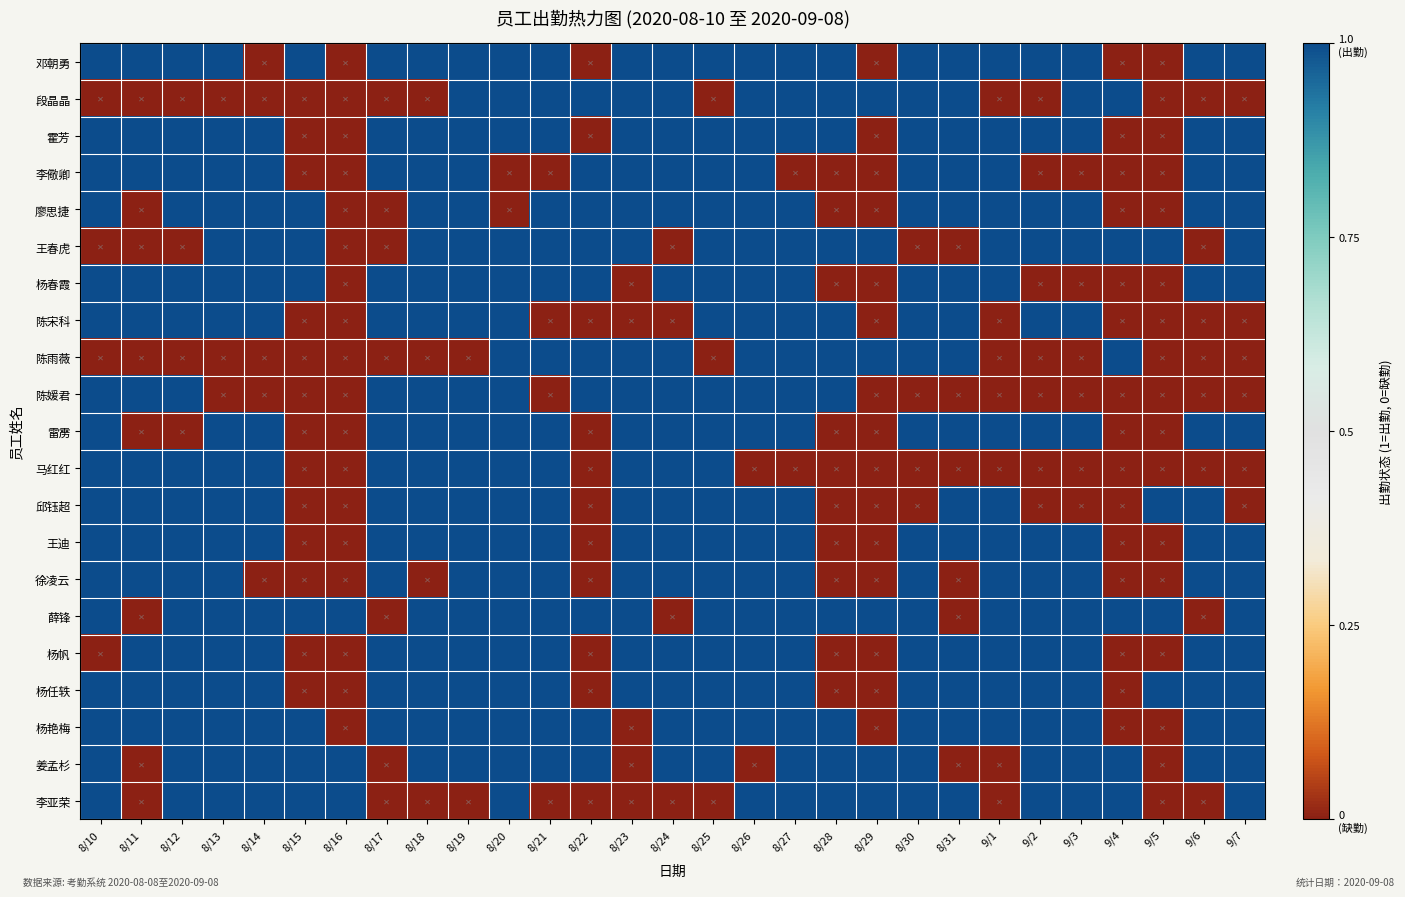

Reading right to left, transcribe all the data shown in this chart.

邓朝勇: 9/7=1	9/6=1	9/5=0	9/4=0	9/3=1	9/2=1	9/1=1	8/31=1	8/30=1	8/29=0	8/28=1	8/27=1	8/26=1	8/25=1	8/24=1	8/23=1	8/22=0	8/21=1	8/20=1	8/19=1	8/18=1	8/17=1	8/16=0	8/15=1	8/14=0	8/13=1	8/12=1	8/11=1	8/10=1
段晶晶: 9/7=0	9/6=0	9/5=0	9/4=1	9/3=1	9/2=0	9/1=0	8/31=1	8/30=1	8/29=1	8/28=1	8/27=1	8/26=1	8/25=0	8/24=1	8/23=1	8/22=1	8/21=1	8/20=1	8/19=1	8/18=0	8/17=0	8/16=0	8/15=0	8/14=0	8/13=0	8/12=0	8/11=0	8/10=0
霍芳: 9/7=1	9/6=1	9/5=0	9/4=0	9/3=1	9/2=1	9/1=1	8/31=1	8/30=1	8/29=0	8/28=1	8/27=1	8/26=1	8/25=1	8/24=1	8/23=1	8/22=0	8/21=1	8/20=1	8/19=1	8/18=1	8/17=1	8/16=0	8/15=0	8/14=1	8/13=1	8/12=1	8/11=1	8/10=1
李儆卿: 9/7=1	9/6=1	9/5=0	9/4=0	9/3=0	9/2=0	9/1=1	8/31=1	8/30=1	8/29=0	8/28=0	8/27=0	8/26=1	8/25=1	8/24=1	8/23=1	8/22=1	8/21=0	8/20=0	8/19=1	8/18=1	8/17=1	8/16=0	8/15=0	8/14=1	8/13=1	8/12=1	8/11=1	8/10=1
廖思捷: 9/7=1	9/6=1	9/5=0	9/4=0	9/3=1	9/2=1	9/1=1	8/31=1	8/30=1	8/29=0	8/28=0	8/27=1	8/26=1	8/25=1	8/24=1	8/23=1	8/22=1	8/21=1	8/20=0	8/19=1	8/18=1	8/17=0	8/16=0	8/15=1	8/14=1	8/13=1	8/12=1	8/11=0	8/10=1
王春虎: 9/7=1	9/6=0	9/5=1	9/4=1	9/3=1	9/2=1	9/1=1	8/31=0	8/30=0	8/29=1	8/28=1	8/27=1	8/26=1	8/25=1	8/24=0	8/23=1	8/22=1	8/21=1	8/20=1	8/19=1	8/18=1	8/17=0	8/16=0	8/15=1	8/14=1	8/13=1	8/12=0	8/11=0	8/10=0
杨春霞: 9/7=1	9/6=1	9/5=0	9/4=0	9/3=0	9/2=0	9/1=1	8/31=1	8/30=1	8/29=0	8/28=0	8/27=1	8/26=1	8/25=1	8/24=1	8/23=0	8/22=1	8/21=1	8/20=1	8/19=1	8/18=1	8/17=1	8/16=0	8/15=1	8/14=1	8/13=1	8/12=1	8/11=1	8/10=1
陈宋科: 9/7=0	9/6=0	9/5=0	9/4=0	9/3=1	9/2=1	9/1=0	8/31=1	8/30=1	8/29=0	8/28=1	8/27=1	8/26=1	8/25=1	8/24=0	8/23=0	8/22=0	8/21=0	8/20=1	8/19=1	8/18=1	8/17=1	8/16=0	8/15=0	8/14=1	8/13=1	8/12=1	8/11=1	8/10=1
陈雨薇: 9/7=0	9/6=0	9/5=0	9/4=1	9/3=0	9/2=0	9/1=0	8/31=1	8/30=1	8/29=1	8/28=1	8/27=1	8/26=1	8/25=0	8/24=1	8/23=1	8/22=1	8/21=1	8/20=1	8/19=0	8/18=0	8/17=0	8/16=0	8/15=0	8/14=0	8/13=0	8/12=0	8/11=0	8/10=0
陈媛君: 9/7=0	9/6=0	9/5=0	9/4=0	9/3=0	9/2=0	9/1=0	8/31=0	8/30=0	8/29=0	8/28=1	8/27=1	8/26=1	8/25=1	8/24=1	8/23=1	8/22=1	8/21=0	8/20=1	8/19=1	8/18=1	8/17=1	8/16=0	8/15=0	8/14=0	8/13=0	8/12=1	8/11=1	8/10=1
雷雳: 9/7=1	9/6=1	9/5=0	9/4=0	9/3=1	9/2=1	9/1=1	8/31=1	8/30=1	8/29=0	8/28=0	8/27=1	8/26=1	8/25=1	8/24=1	8/23=1	8/22=0	8/21=1	8/20=1	8/19=1	8/18=1	8/17=1	8/16=0	8/15=0	8/14=1	8/13=1	8/12=0	8/11=0	8/10=1
马红红: 9/7=0	9/6=0	9/5=0	9/4=0	9/3=0	9/2=0	9/1=0	8/31=0	8/30=0	8/29=0	8/28=0	8/27=0	8/26=0	8/25=1	8/24=1	8/23=1	8/22=0	8/21=1	8/20=1	8/19=1	8/18=1	8/17=1	8/16=0	8/15=0	8/14=1	8/13=1	8/12=1	8/11=1	8/10=1
邱钰超: 9/7=0	9/6=1	9/5=1	9/4=0	9/3=0	9/2=0	9/1=1	8/31=1	8/30=0	8/29=0	8/28=0	8/27=1	8/26=1	8/25=1	8/24=1	8/23=1	8/22=0	8/21=1	8/20=1	8/19=1	8/18=1	8/17=1	8/16=0	8/15=0	8/14=1	8/13=1	8/12=1	8/11=1	8/10=1
王迪: 9/7=1	9/6=1	9/5=0	9/4=0	9/3=1	9/2=1	9/1=1	8/31=1	8/30=1	8/29=0	8/28=0	8/27=1	8/26=1	8/25=1	8/24=1	8/23=1	8/22=0	8/21=1	8/20=1	8/19=1	8/18=1	8/17=1	8/16=0	8/15=0	8/14=1	8/13=1	8/12=1	8/11=1	8/10=1
徐凌云: 9/7=1	9/6=1	9/5=0	9/4=0	9/3=1	9/2=1	9/1=1	8/31=0	8/30=1	8/29=0	8/28=0	8/27=1	8/26=1	8/25=1	8/24=1	8/23=1	8/22=0	8/21=1	8/20=1	8/19=1	8/18=0	8/17=1	8/16=0	8/15=0	8/14=0	8/13=1	8/12=1	8/11=1	8/10=1
薛锋: 9/7=1	9/6=0	9/5=1	9/4=1	9/3=1	9/2=1	9/1=1	8/31=0	8/30=1	8/29=1	8/28=1	8/27=1	8/26=1	8/25=1	8/24=0	8/23=1	8/22=1	8/21=1	8/20=1	8/19=1	8/18=1	8/17=0	8/16=1	8/15=1	8/14=1	8/13=1	8/12=1	8/11=0	8/10=1
杨帆: 9/7=1	9/6=1	9/5=0	9/4=0	9/3=1	9/2=1	9/1=1	8/31=1	8/30=1	8/29=0	8/28=0	8/27=1	8/26=1	8/25=1	8/24=1	8/23=1	8/22=0	8/21=1	8/20=1	8/19=1	8/18=1	8/17=1	8/16=0	8/15=0	8/14=1	8/13=1	8/12=1	8/11=1	8/10=0
杨任轶: 9/7=1	9/6=1	9/5=1	9/4=0	9/3=1	9/2=1	9/1=1	8/31=1	8/30=1	8/29=0	8/28=0	8/27=1	8/26=1	8/25=1	8/24=1	8/23=1	8/22=0	8/21=1	8/20=1	8/19=1	8/18=1	8/17=1	8/16=0	8/15=0	8/14=1	8/13=1	8/12=1	8/11=1	8/10=1
杨艳梅: 9/7=1	9/6=1	9/5=0	9/4=0	9/3=1	9/2=1	9/1=1	8/31=1	8/30=1	8/29=0	8/28=1	8/27=1	8/26=1	8/25=1	8/24=1	8/23=0	8/22=1	8/21=1	8/20=1	8/19=1	8/18=1	8/17=1	8/16=0	8/15=1	8/14=1	8/13=1	8/12=1	8/11=1	8/10=1
姜孟杉: 9/7=1	9/6=1	9/5=0	9/4=1	9/3=1	9/2=1	9/1=0	8/31=0	8/30=1	8/29=1	8/28=1	8/27=1	8/26=0	8/25=1	8/24=1	8/23=0	8/22=1	8/21=1	8/20=1	8/19=1	8/18=1	8/17=0	8/16=1	8/15=1	8/14=1	8/13=1	8/12=1	8/11=0	8/10=1
李亚荣: 9/7=1	9/6=0	9/5=0	9/4=1	9/3=1	9/2=1	9/1=0	8/31=1	8/30=1	8/29=1	8/28=1	8/27=1	8/26=1	8/25=0	8/24=0	8/23=0	8/22=0	8/21=0	8/20=1	8/19=0	8/18=0	8/17=0	8/16=1	8/15=1	8/14=1	8/13=1	8/12=1	8/11=0	8/10=1